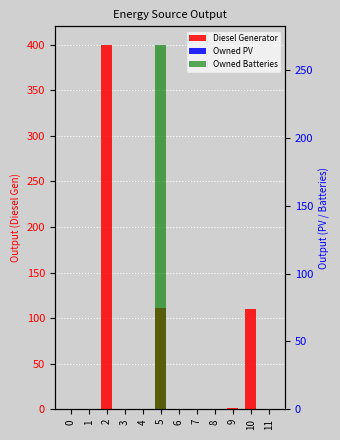

True or false: Owned Batteries has a value of 0 at 4.

True